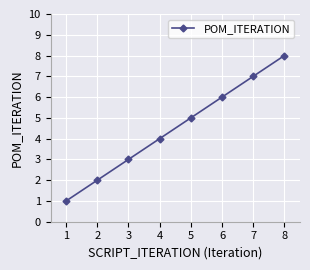

What is the ratio of the value at 1 to the value at 8?

0.1